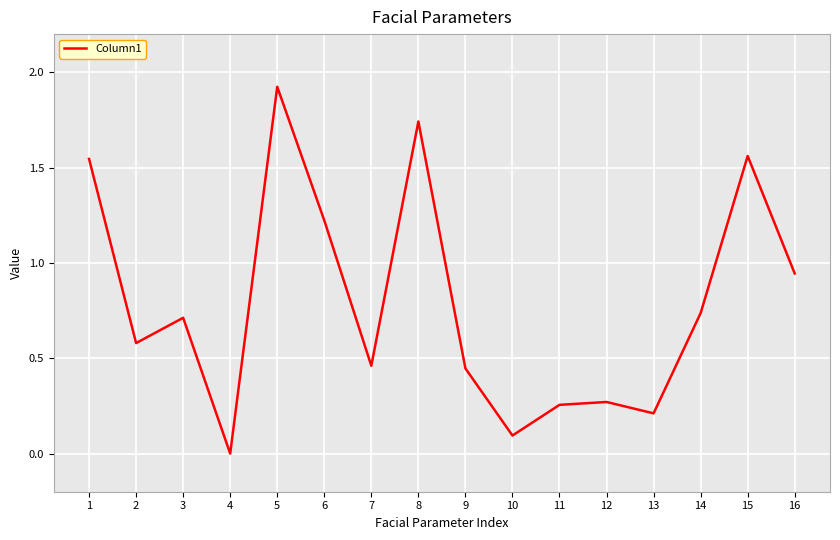

Between 6 and 14, which is larger?

6